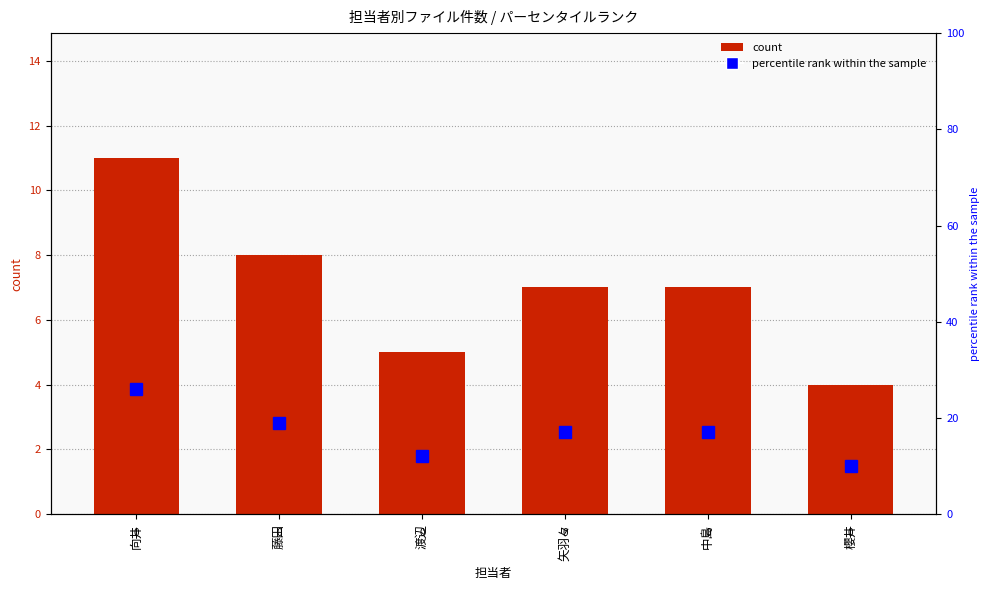

What is the sum of the count values at 藤田 and 中島?

15